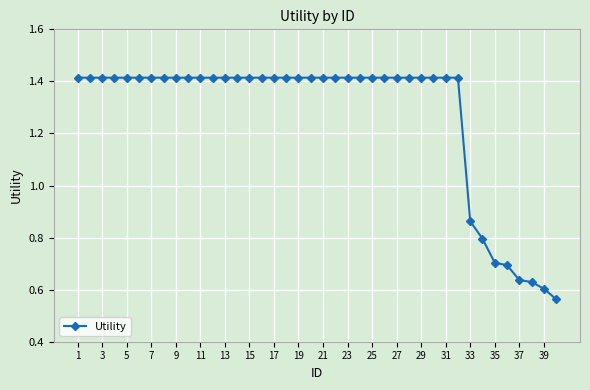

Is this an area chart (filled region under the line)?

No